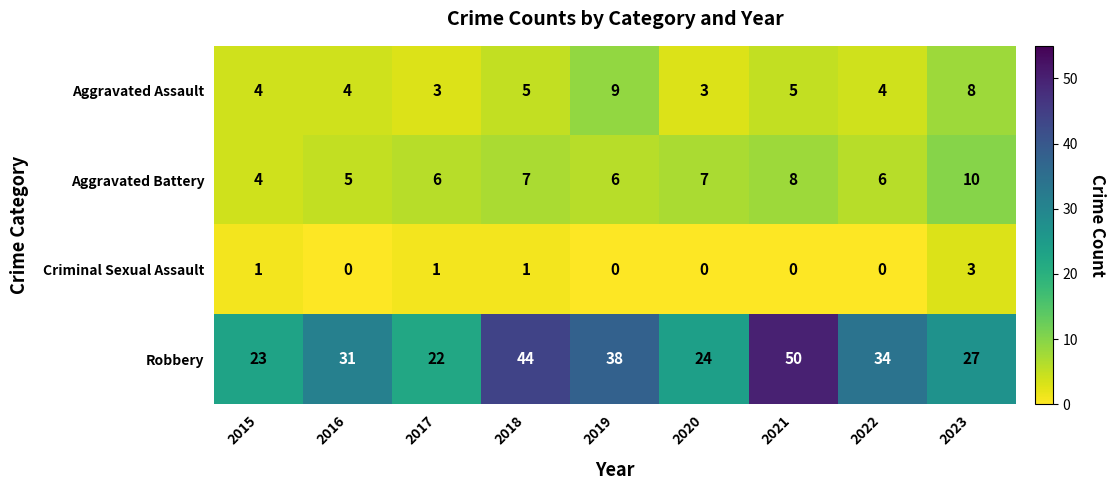

What is the sum of all Robbery values?

293